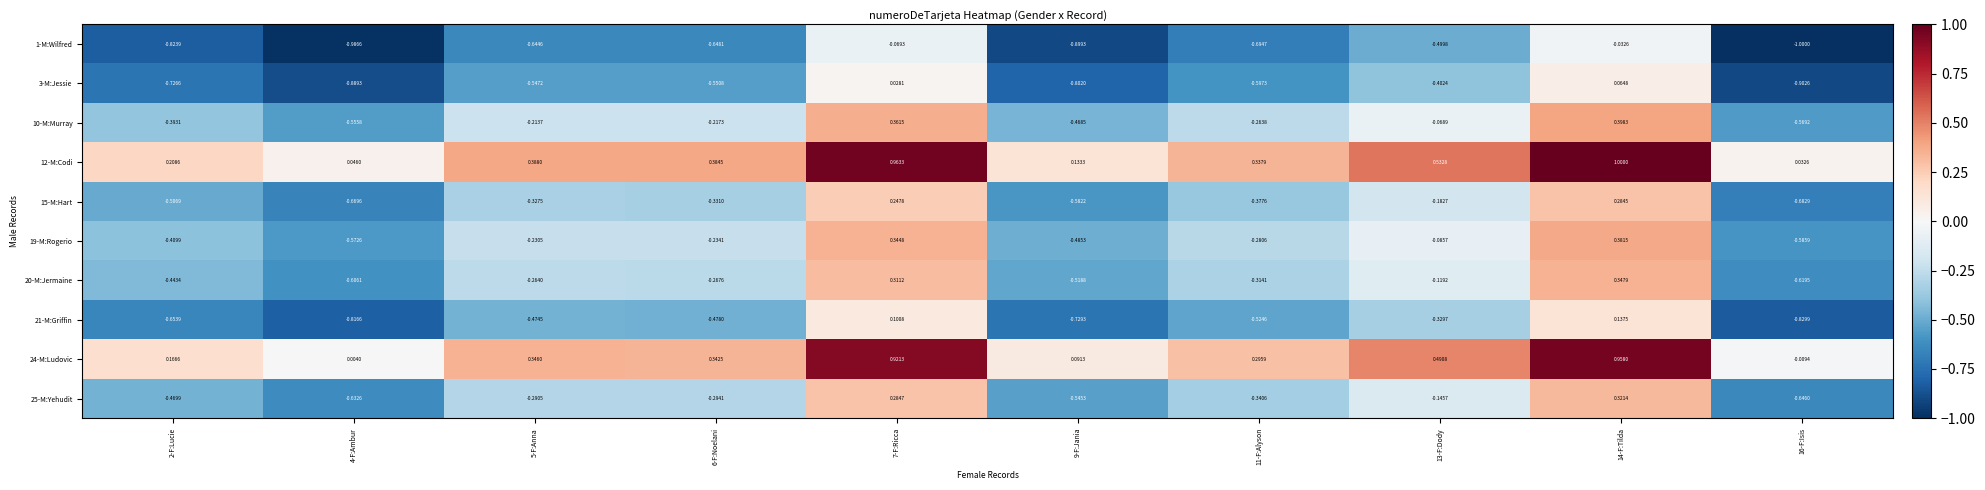

What is the difference between the highest and lowest values at 13-F:Dody?

1.0